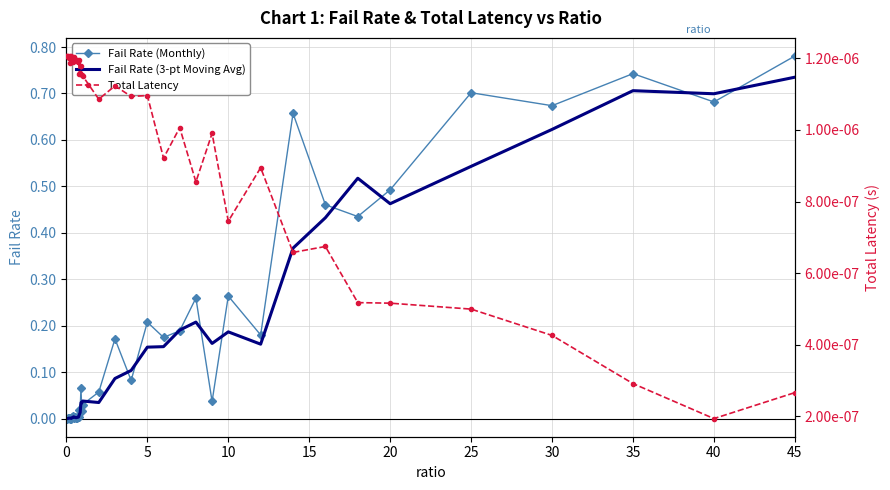

Which category has the highest value in the Fail Rate (3-pt Moving Avg) series?

45